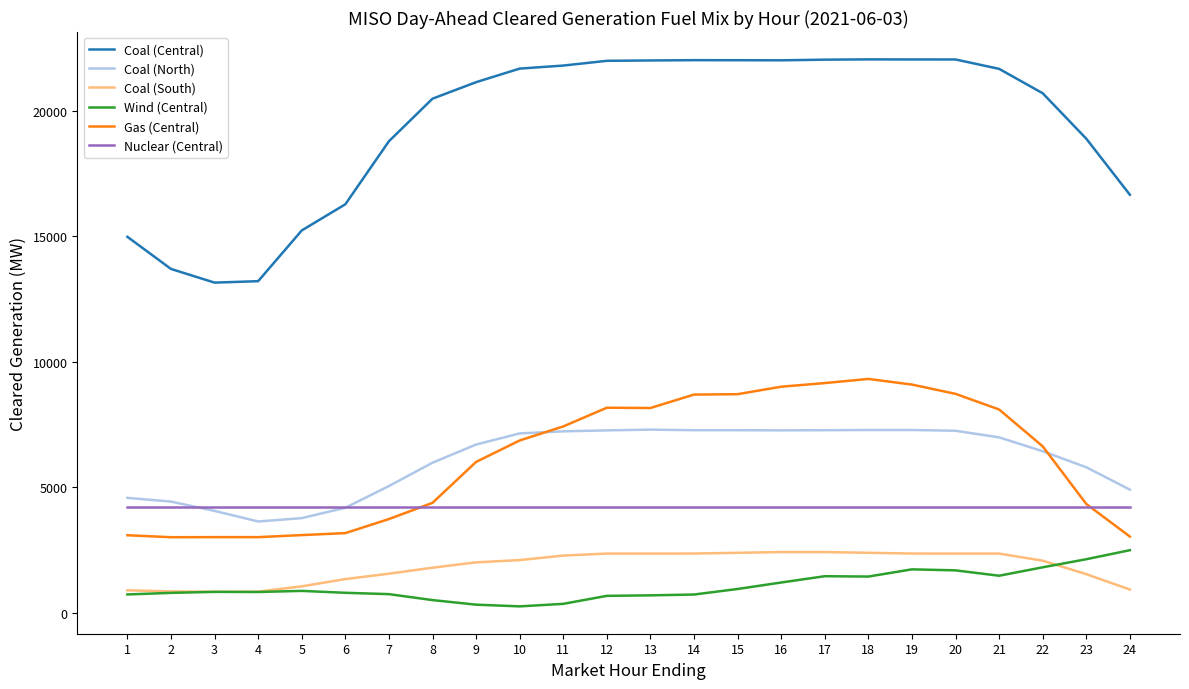

What is the maximum value for Coal (Central)?

22055.3